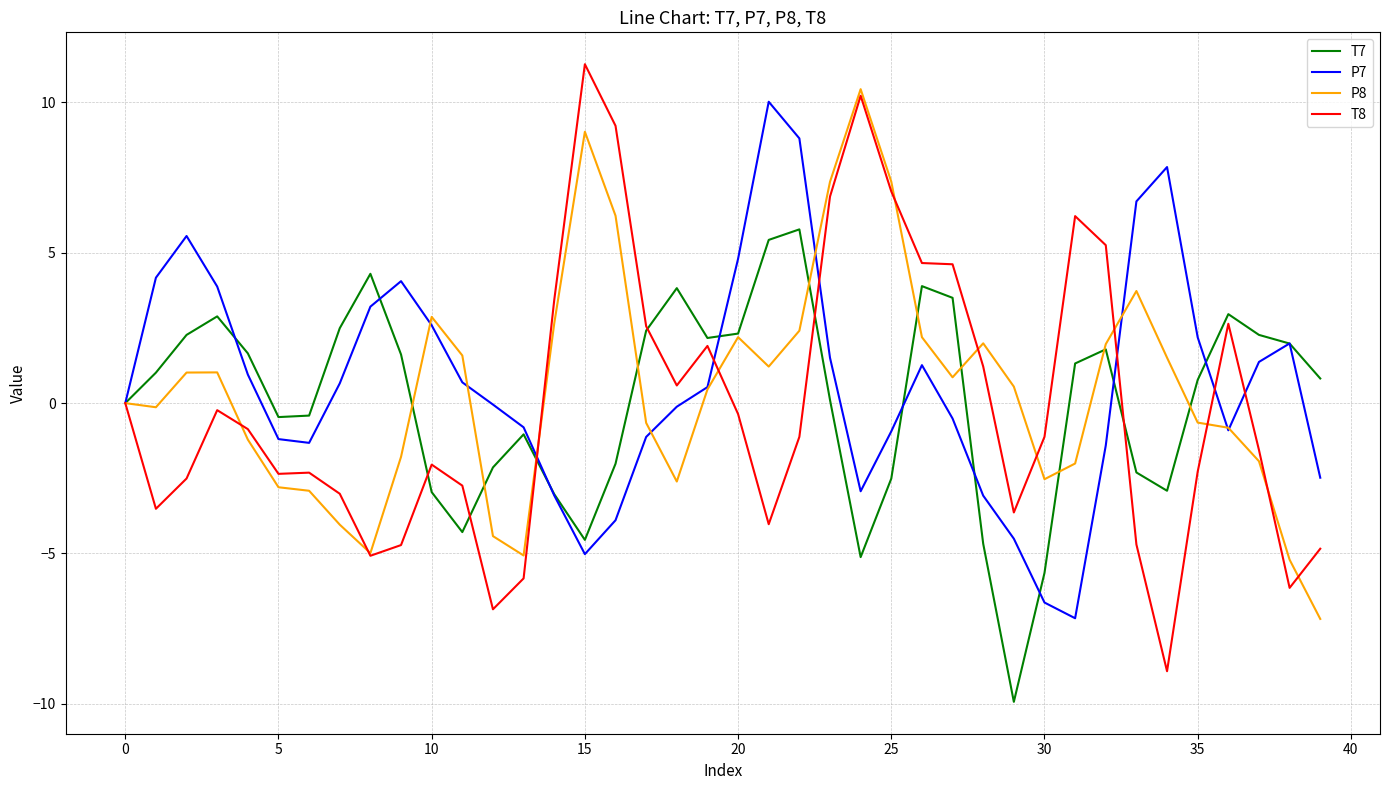

Which series has the widest spread of values?

T8